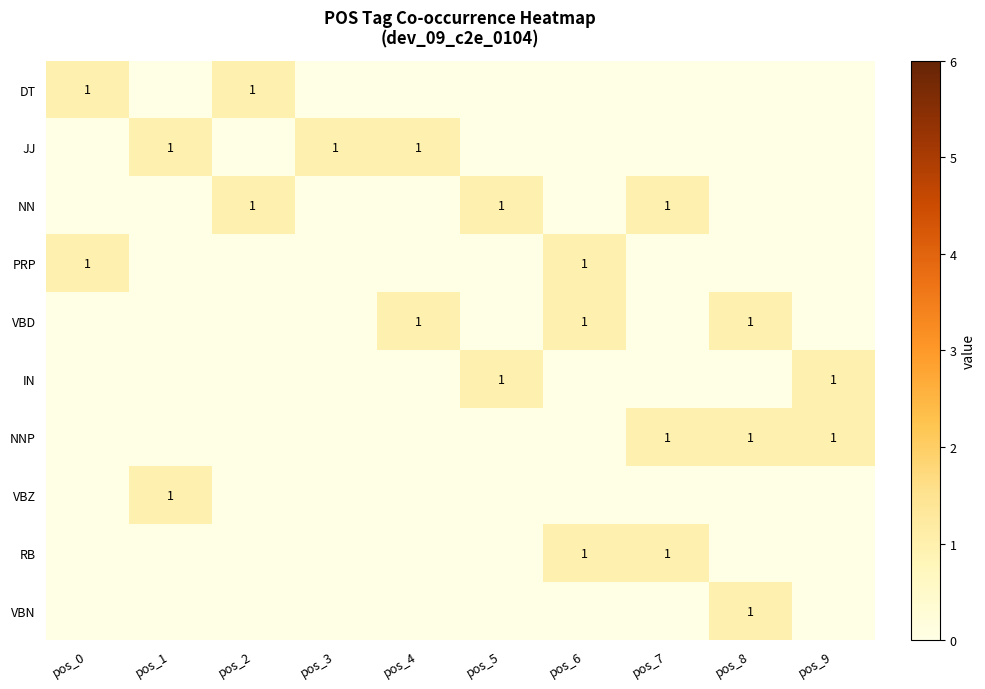

Is it true that NN equals 1 at pos_2?

True